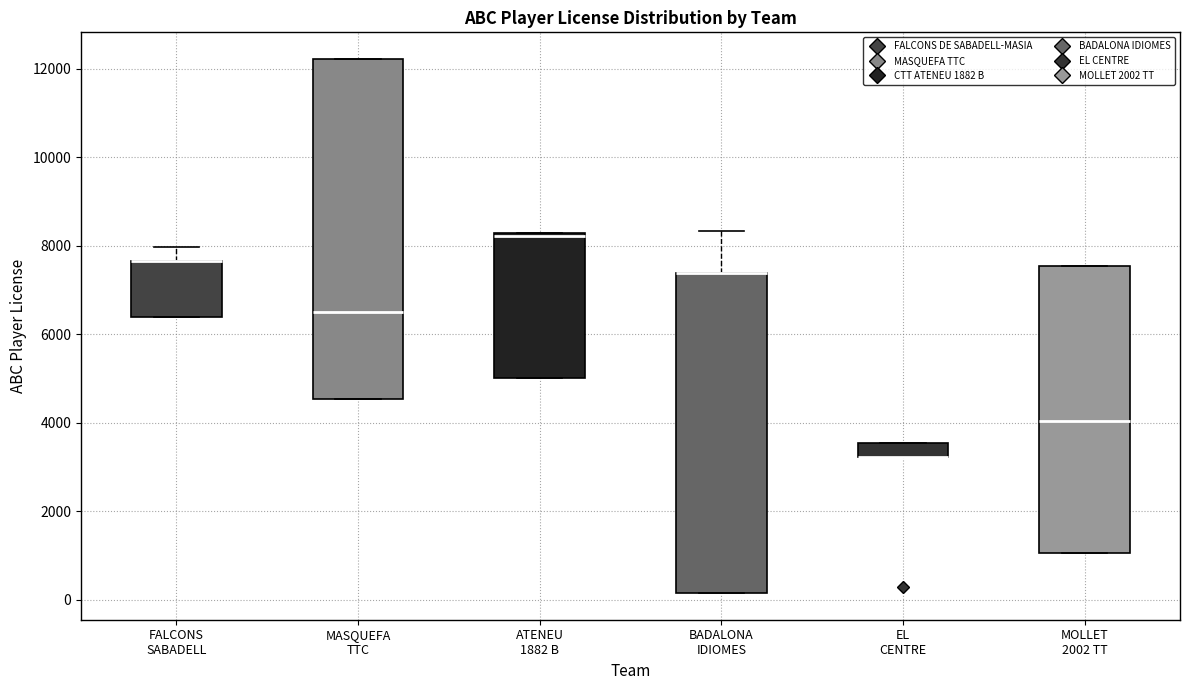

Reading left to right, read every box against the y-axis: the position of its median line, the range the box covers, and the ends of its whiskers. The values are not printed on the chart, so give them approximately, as read against the axis.

FALCONS SABADELL: median 7600 (drawn on the box's upper edge), box 6400 to 7600, whiskers 6400 to 8000
MASQUEFA TTC: median 6600, box 4600 to 12200, whiskers 4600 to 12200
ATENEU 1882 B: median 8200 (just below the box's upper edge), box 5000 to 8200, whiskers 5000 to 8200
BADALONA IDIOMES: median 7400 (drawn on the box's upper edge), box 200 to 7400, whiskers 200 to 8400
EL CENTRE: median 3200 (drawn on the box's lower edge), box 3200 to 3600, whiskers 3200 to 3600
MOLLET 2002 TT: median 4000, box 1000 to 7600, whiskers 1000 to 7600